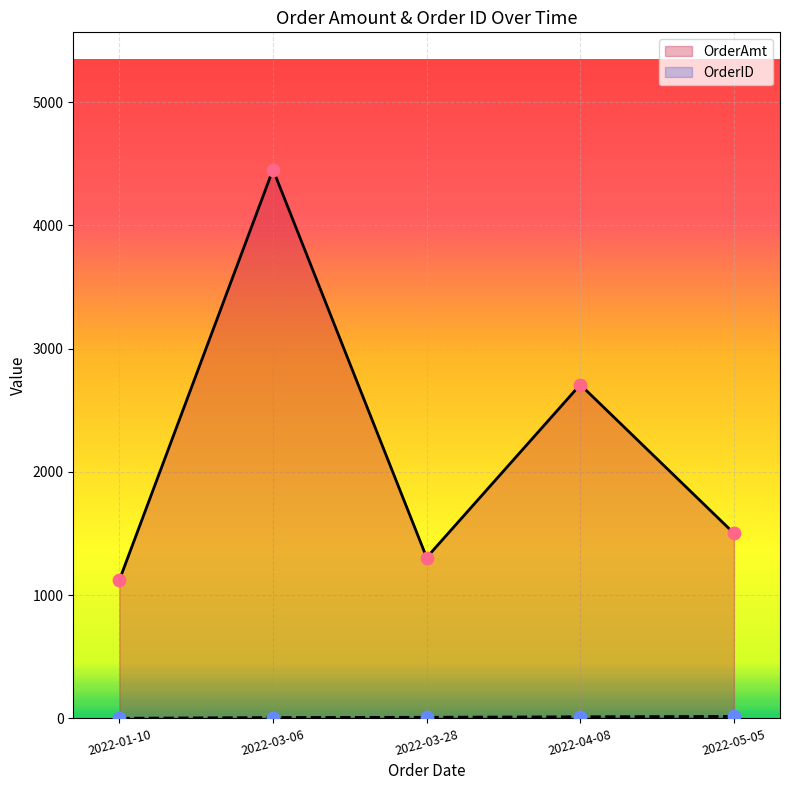

Which series has the largest Y range (max minus min)?

OrderAmt